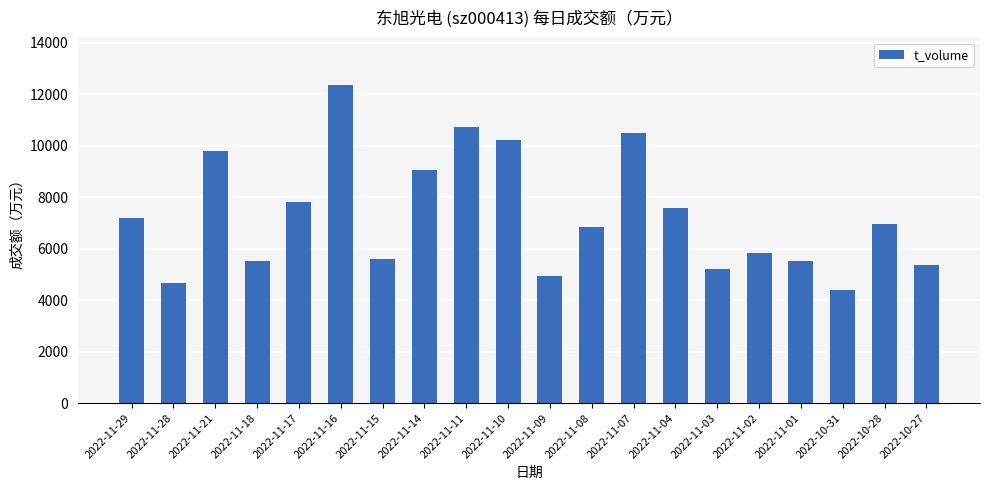

Are the bars horizontal?

No